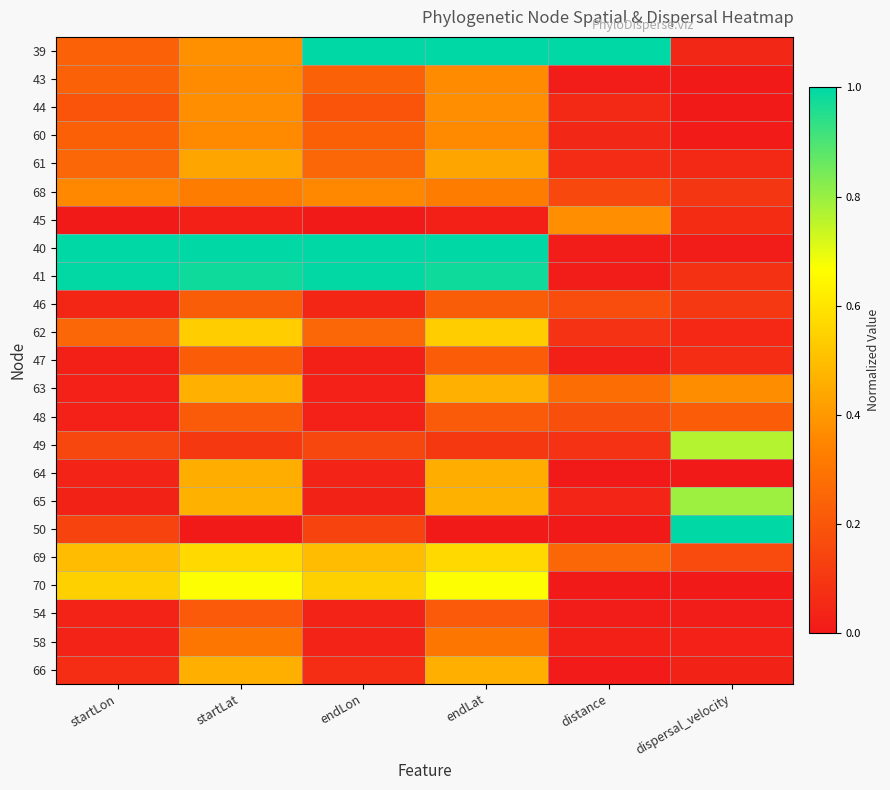

Which series changed the most between startLat and dispersal_velocity?

50